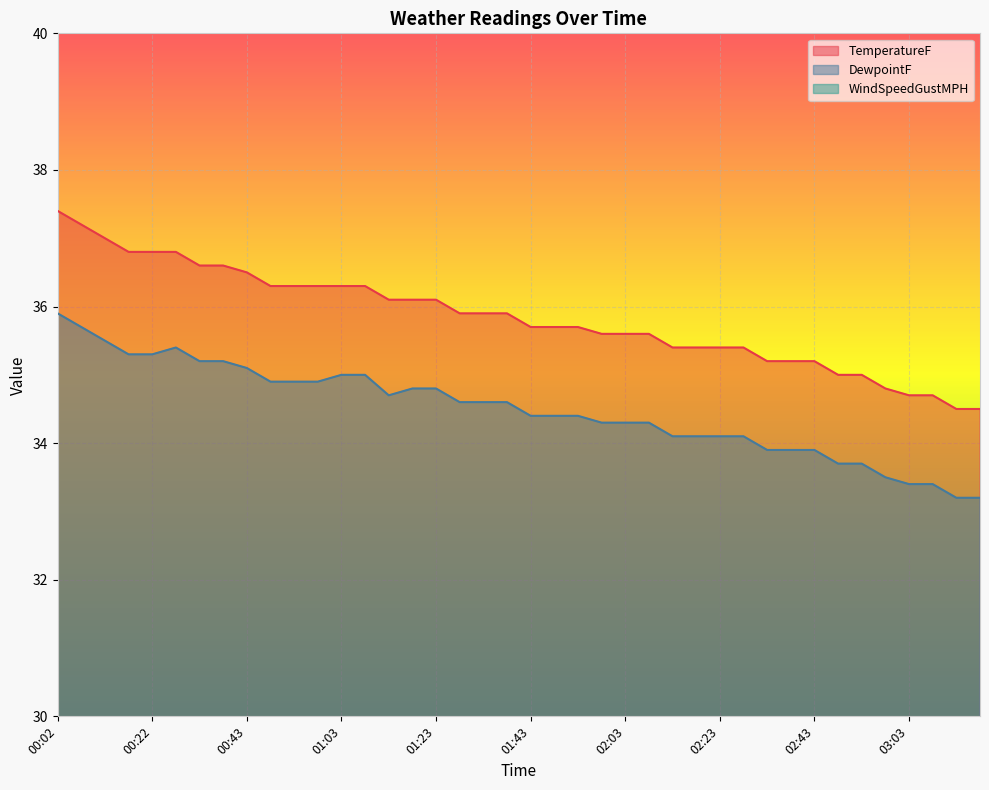

True or false: TemperatureF and DewpointF intersect in this chart.

False